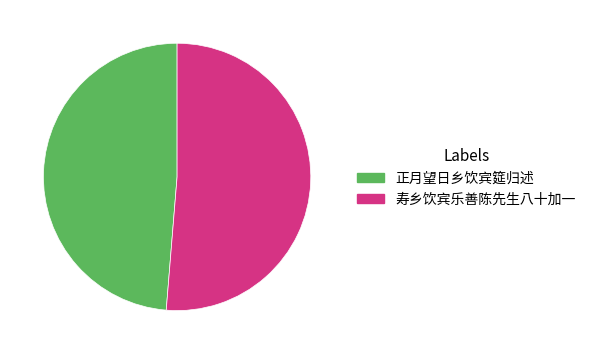

Rank the categories by value from highest to lowest.

寿乡饮宾乐善陈先生八十加一, 正月望日乡饮宾筵归述